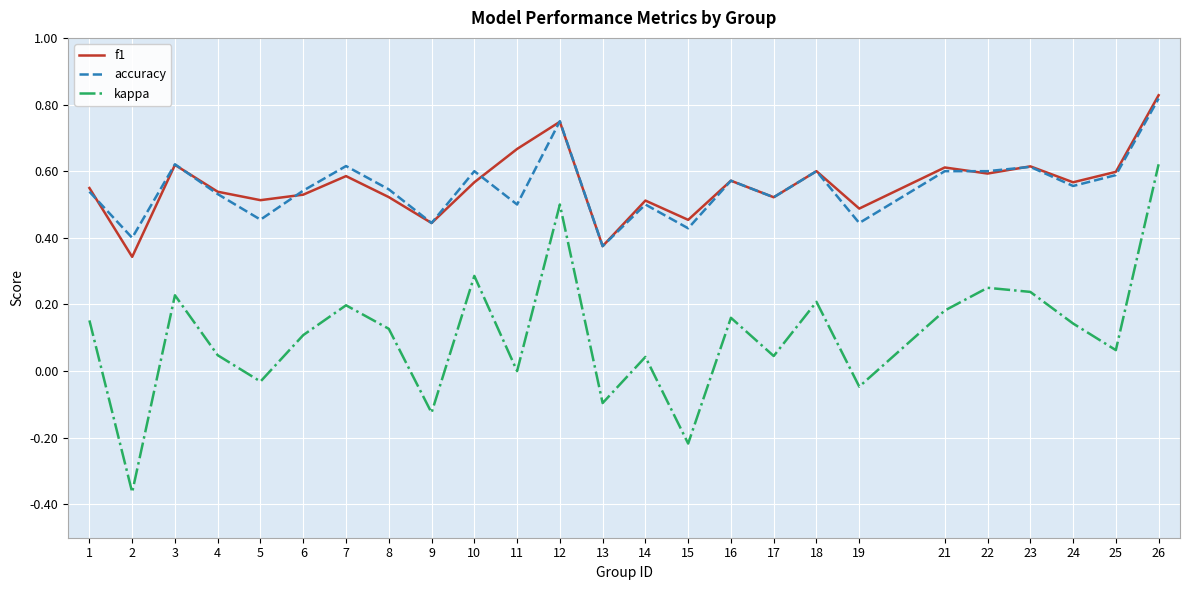

Is this an area chart (filled region under the line)?

No